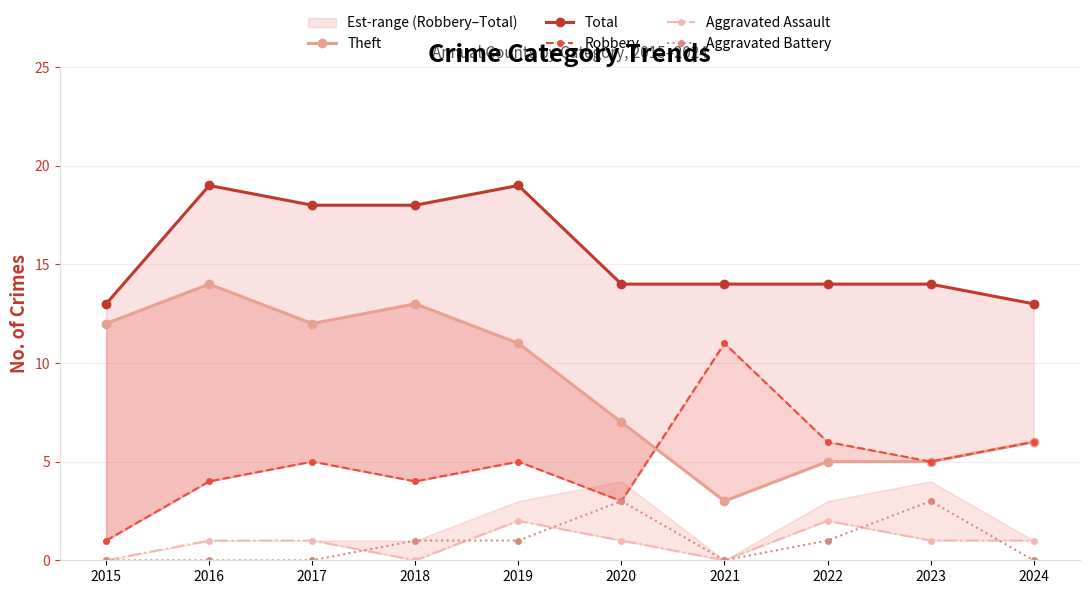

The Aggravated Assault series shows 0 at 2020. True or false?

False